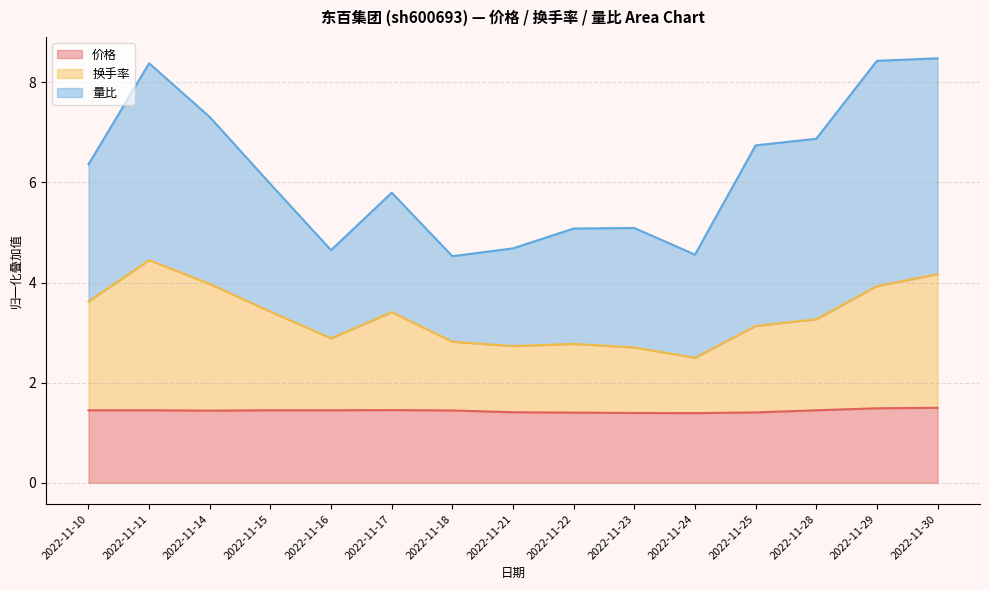

Does the chart display data point markers on the line(s)?

No